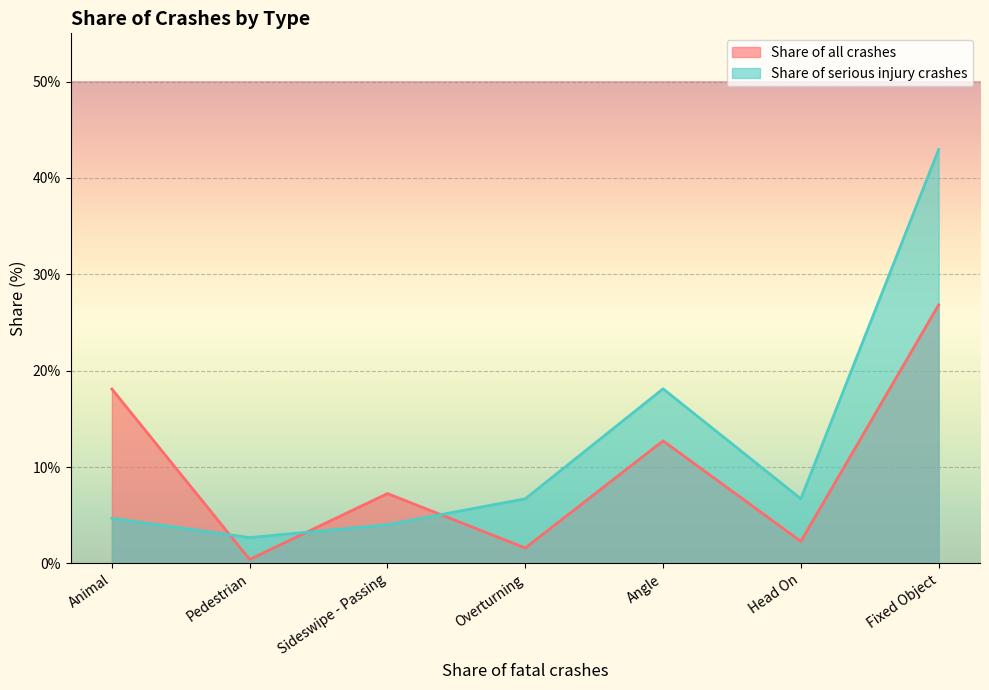

What is the greatest value displayed?

43.0